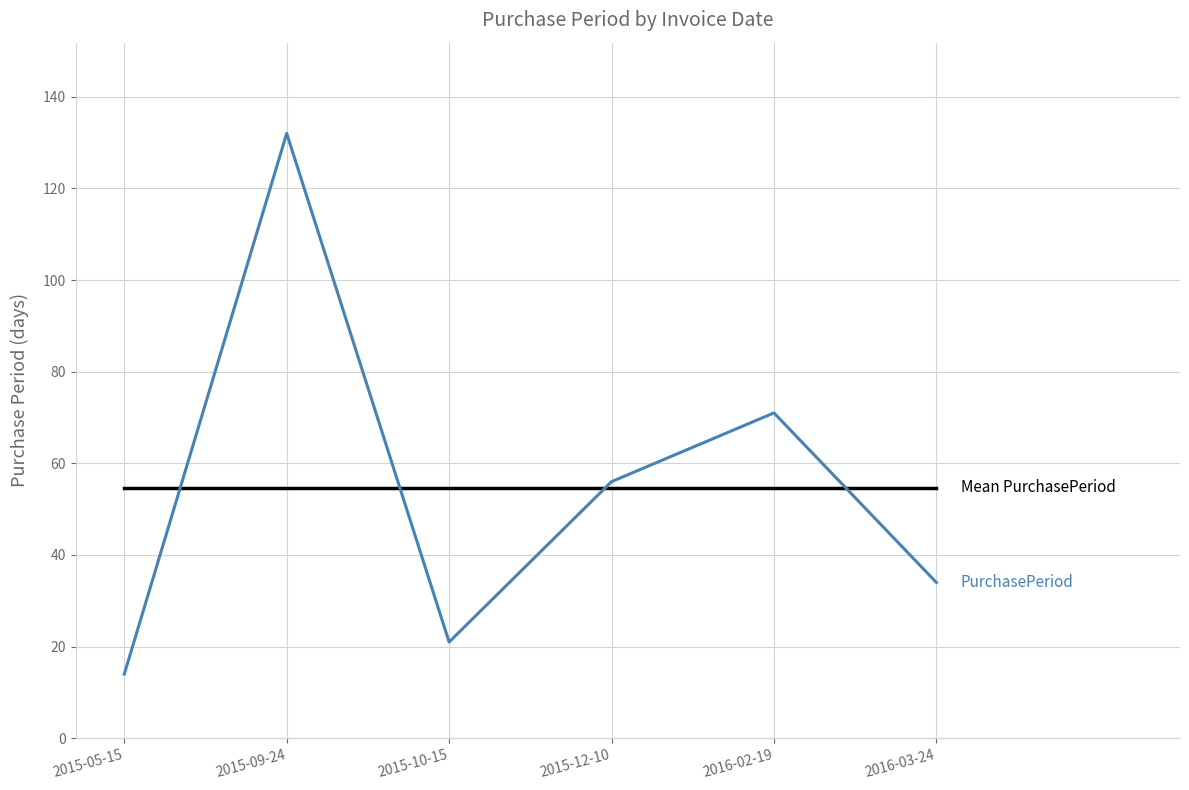

What is the smallest value displayed?

14.0